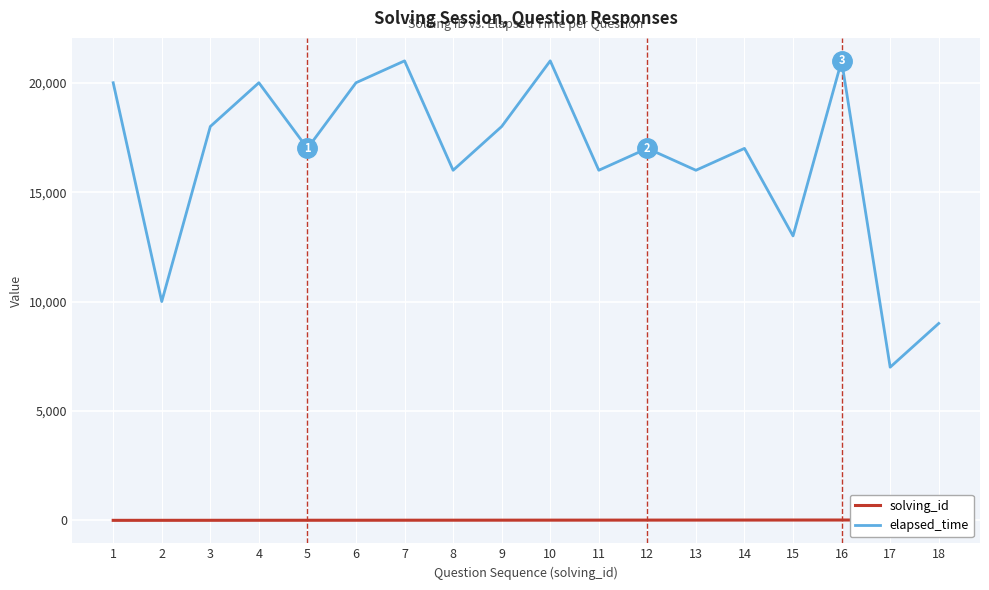

Which series changed the most between 6 and 14?

elapsed_time